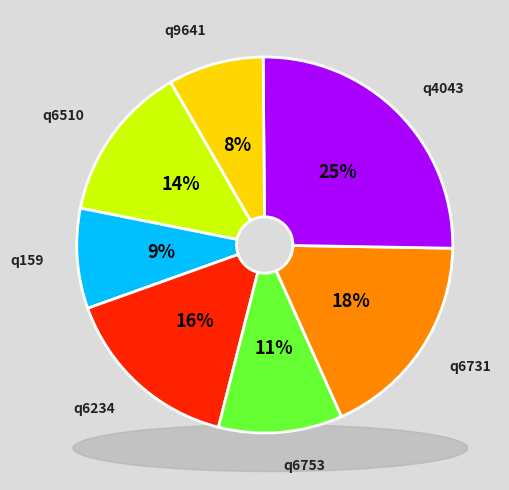

Rank the categories by value from lowest to highest.

q9641, q159, q6753, q6510, q6234, q6731, q4043